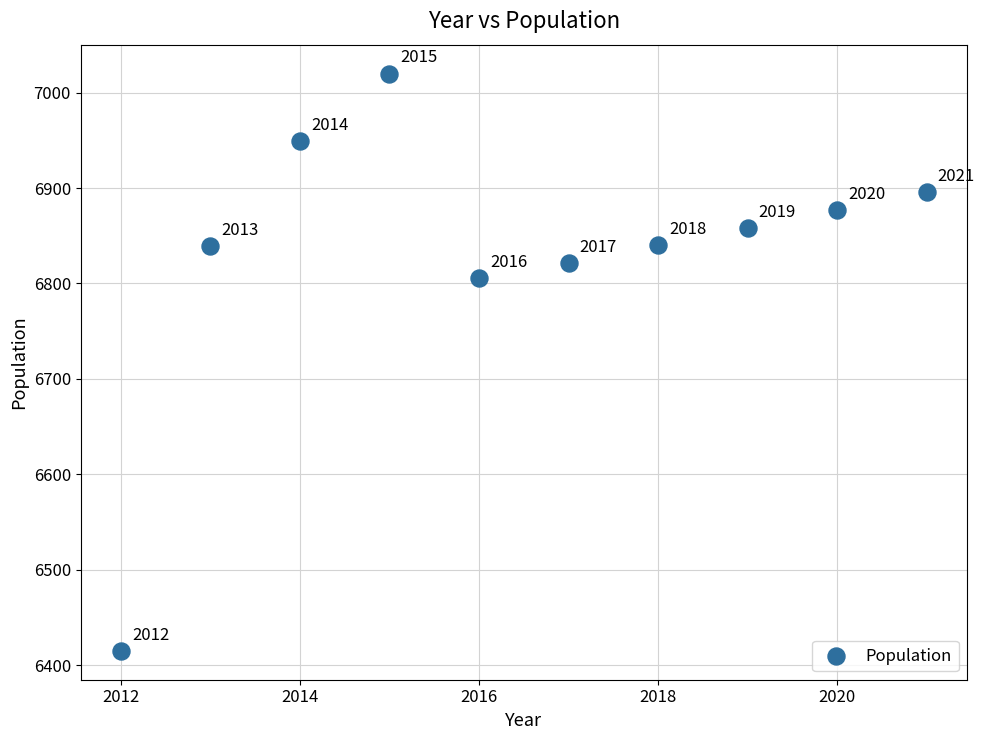

What Y value in the scatter plot is closest to 6717?

6806